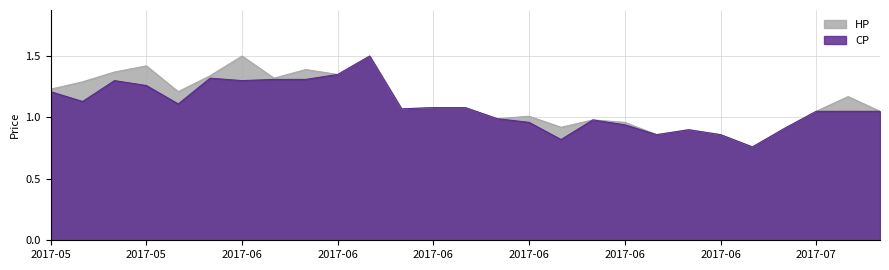

Reading right to left, transcribe all the data shown in this chart.

HP: 1.1	1.2	1.1	0.9	0.8	0.9	0.9	0.9	1.0	1.0	0.9	1.0	1.0	1.1	1.1	1.1	1.5	1.4	1.4	1.3	1.5	1.3	1.2	1.4	1.4	1.3	1.2
CP: 1.1	1.1	1.1	0.9	0.8	0.9	0.9	0.9	0.9	1.0	0.8	1.0	1.0	1.1	1.1	1.1	1.5	1.4	1.3	1.3	1.3	1.3	1.1	1.3	1.3	1.1	1.2